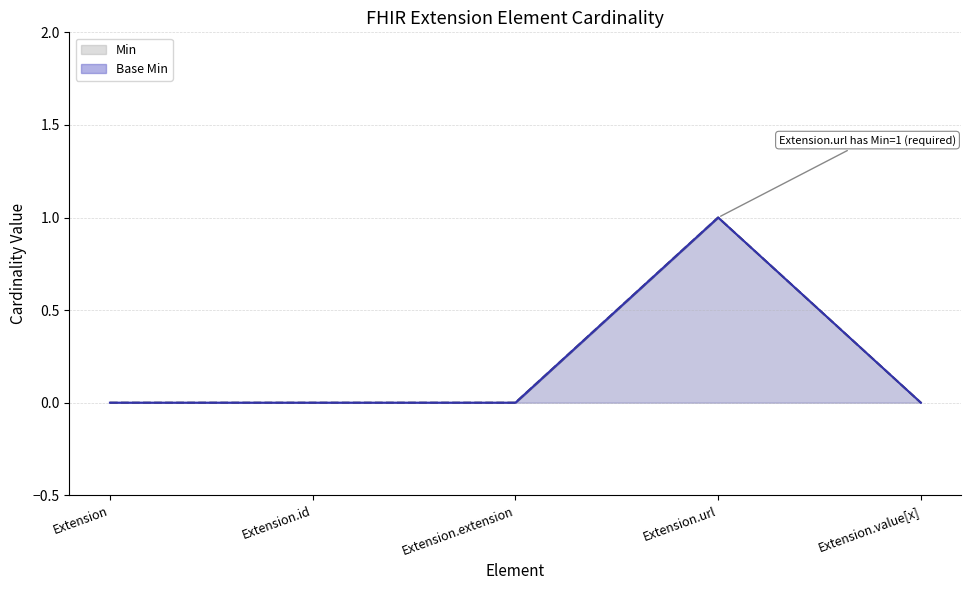

Reading left to right, extract all data points from this chart.

Min (line): 0	0	0	1	0
Base Min (line): 0	0	0	1	0